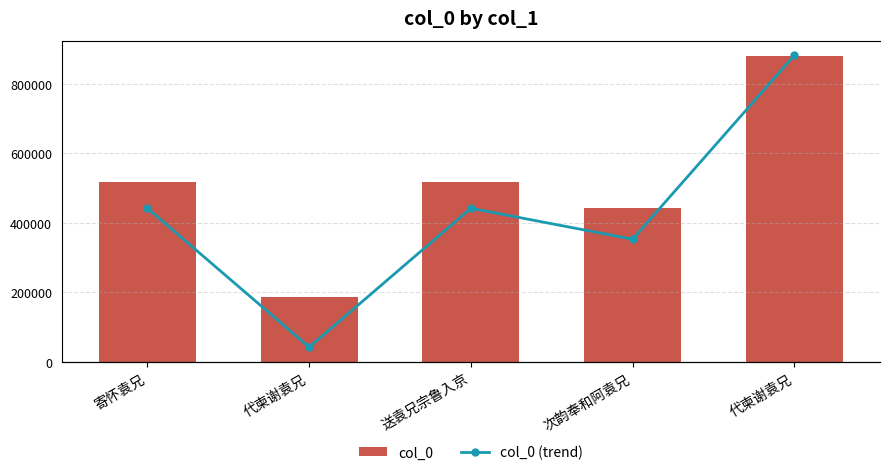

Which series has the widest spread of values?

col_0